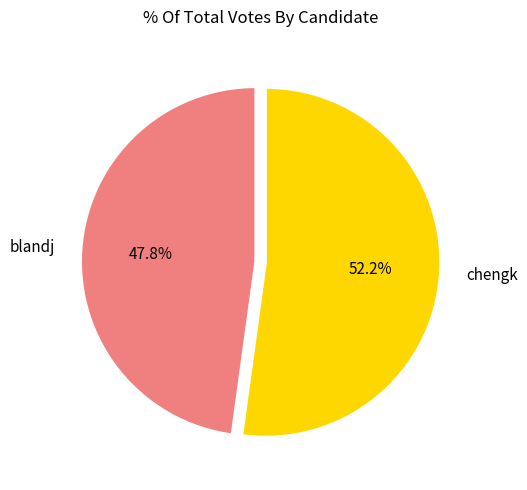

What percentage is NOT represented by blandj?

52.2%